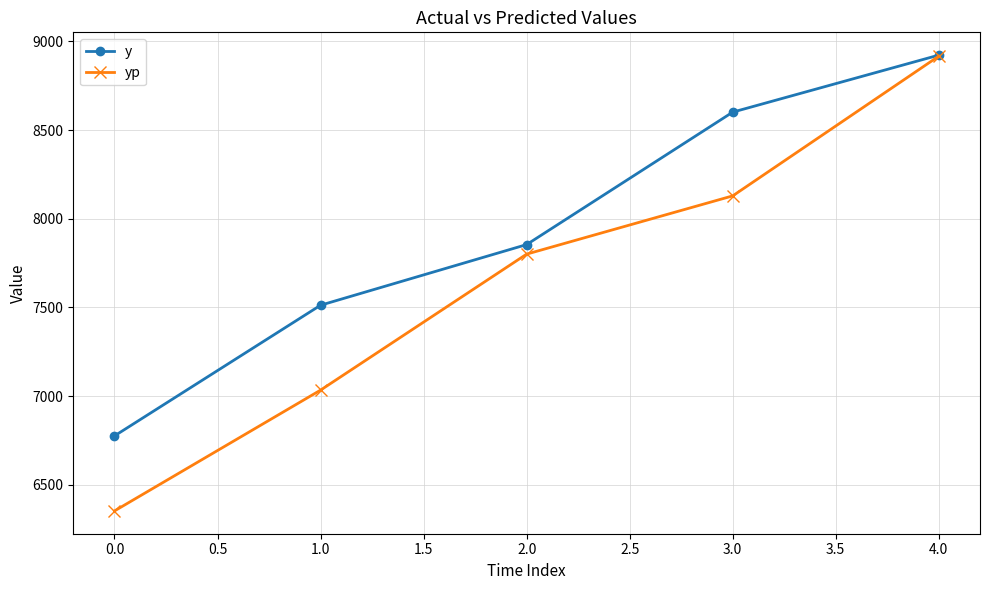

What is the value of the y point at the 3rd from the left?

7854.0